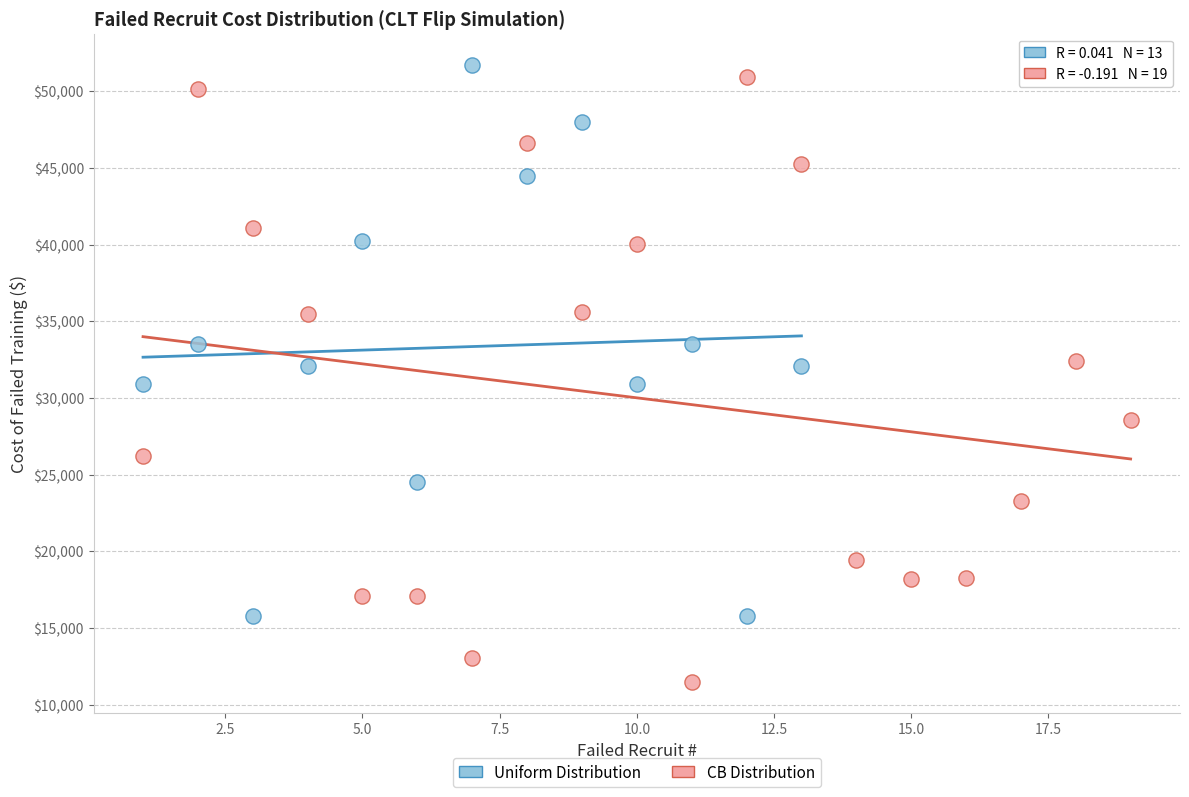

Which series contains the lowest Y value?

CB Distribution